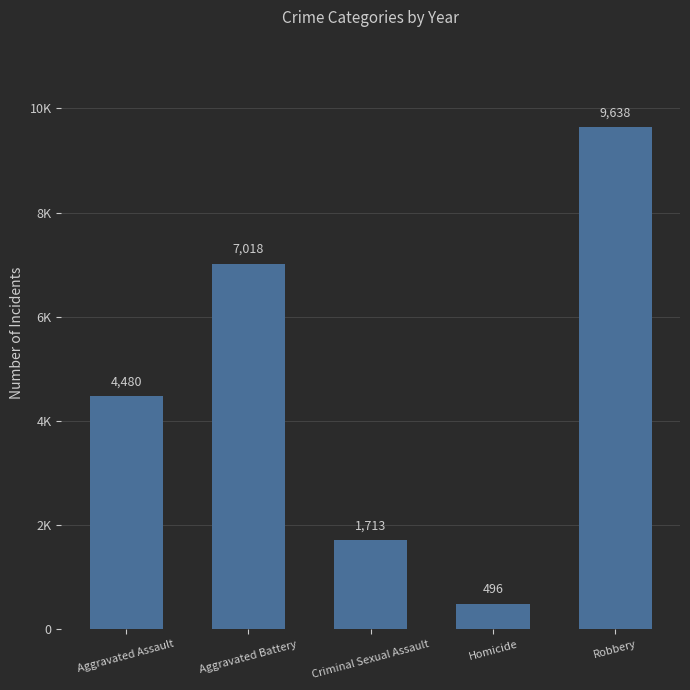

Are the bars horizontal?

No